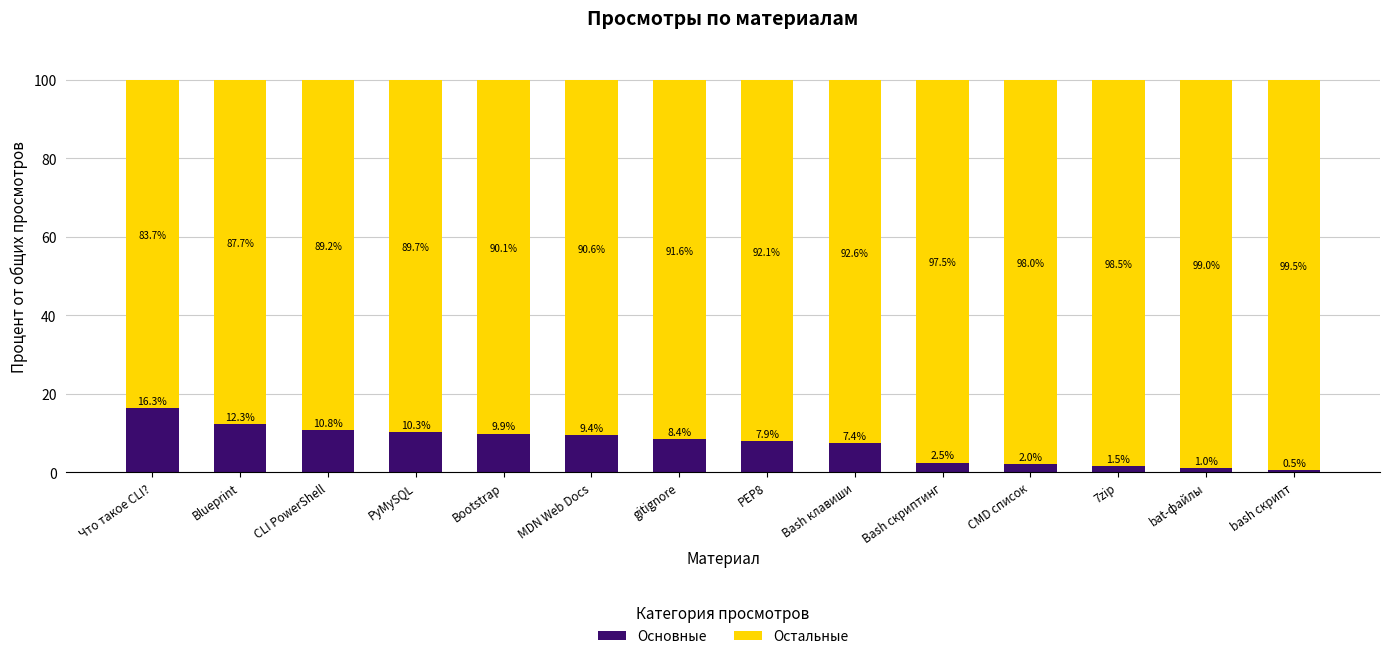

What is the maximum value for Основные?

16.3